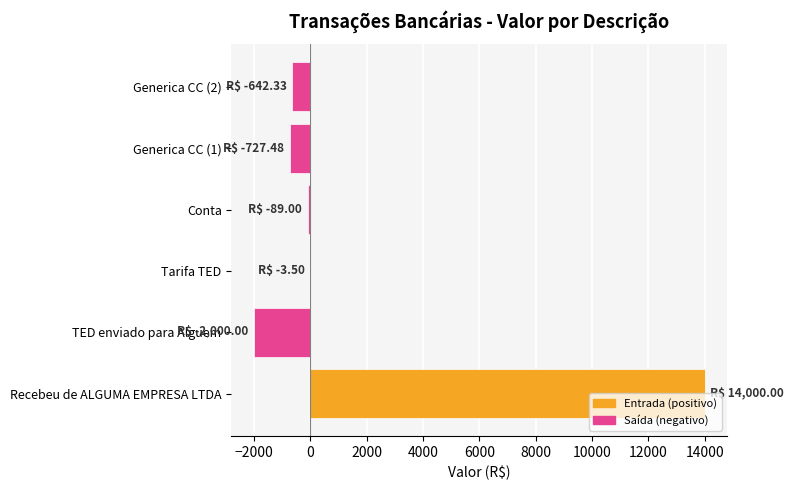

Which category has the highest value across all series?

Recebeu de ALGUMA EMPRESA LTDA